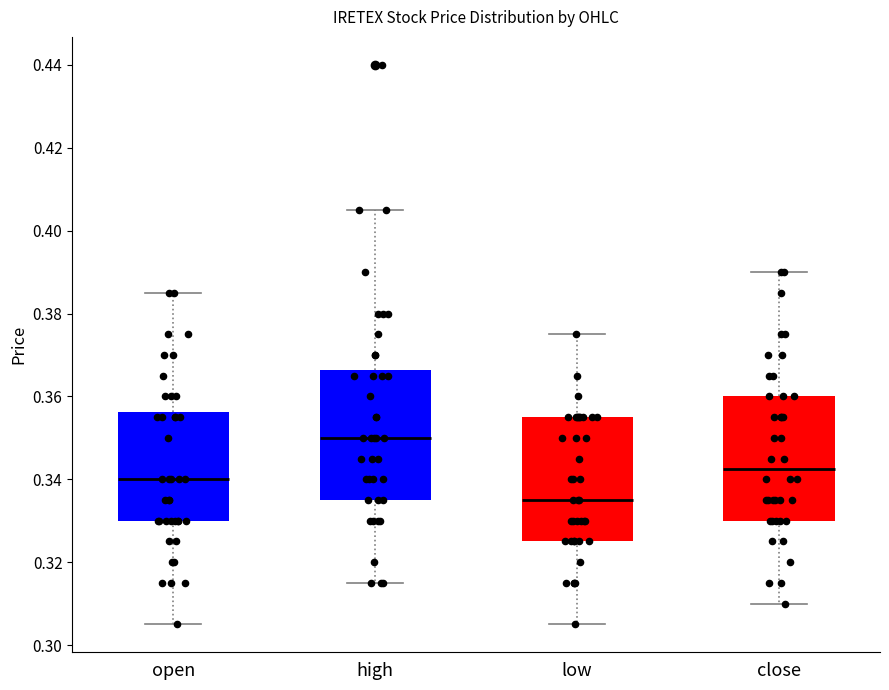

Reading left to right, transcribe this box plot: for each box, give where its median line is, the range the box spans, and where its two whiskers end, as read against the y-axis. The values are not printed on the chart, so give them approximately, as read against the axis.

open: median 0.340, box 0.330 to 0.356, whiskers 0.306 to 0.386
high: median 0.350, box 0.336 to 0.366, whiskers 0.316 to 0.406
low: median 0.336, box 0.326 to 0.356, whiskers 0.306 to 0.376
close: median 0.342, box 0.330 to 0.360, whiskers 0.310 to 0.390